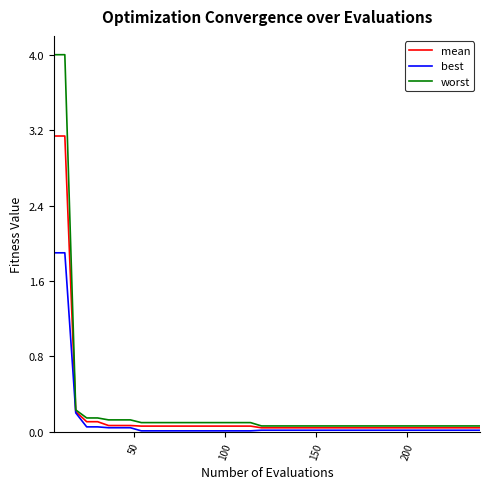

List the series in order of their overall mean, lowest first.

best, mean, worst